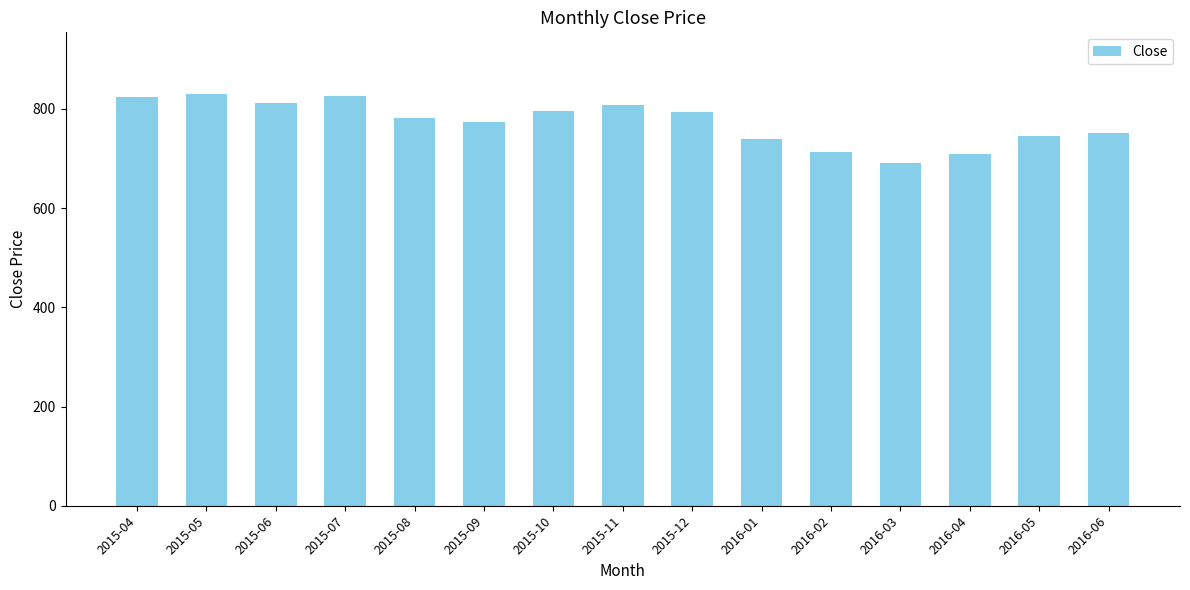

What position from the left is 2015-08?

5